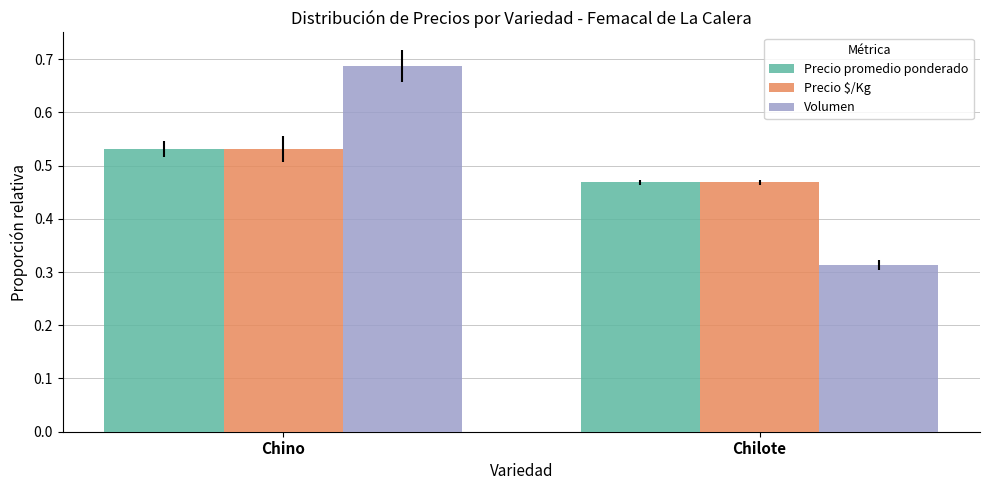

List the labels in order of Precio $/Kg value, smallest first.

Chilote, Chino